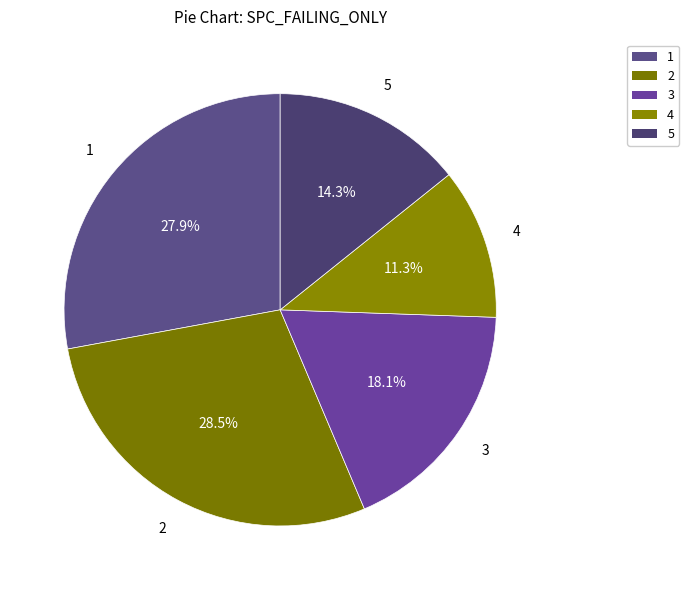

Is there a majority slice in this chart?

No